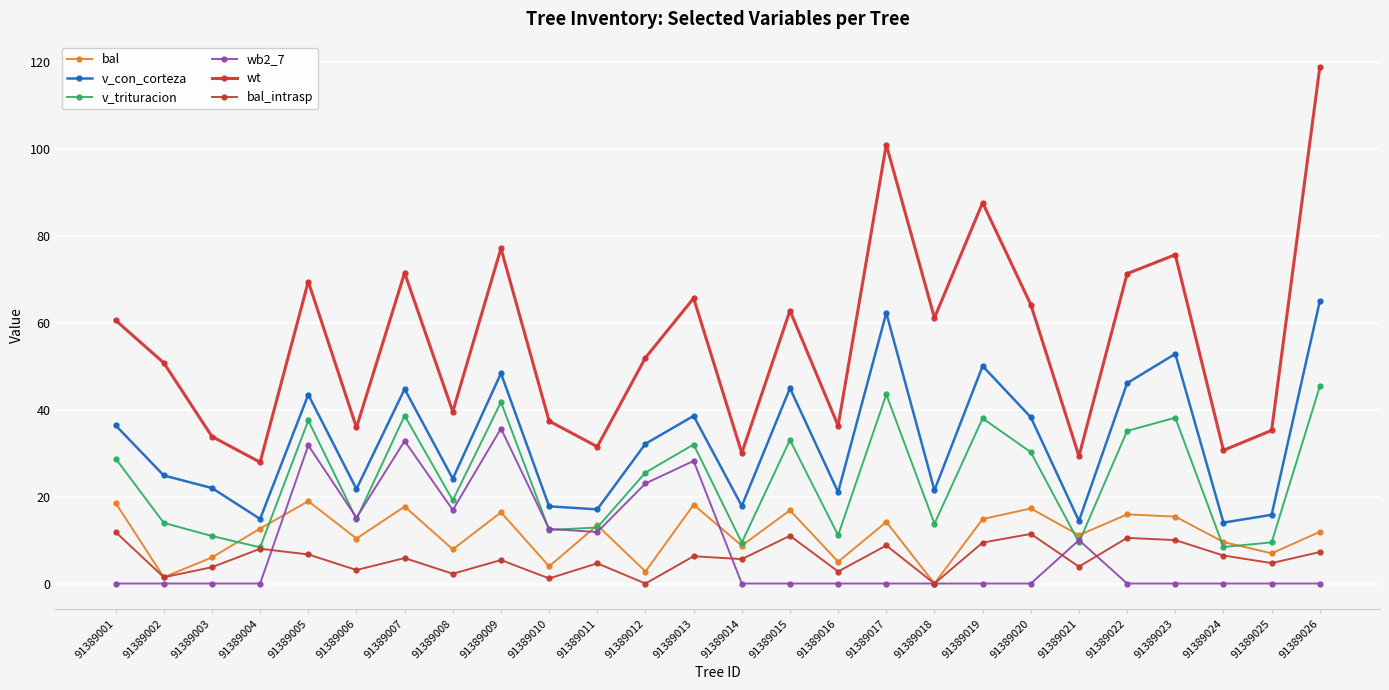

How many interior local valleys does the v_trituracion series have?

9